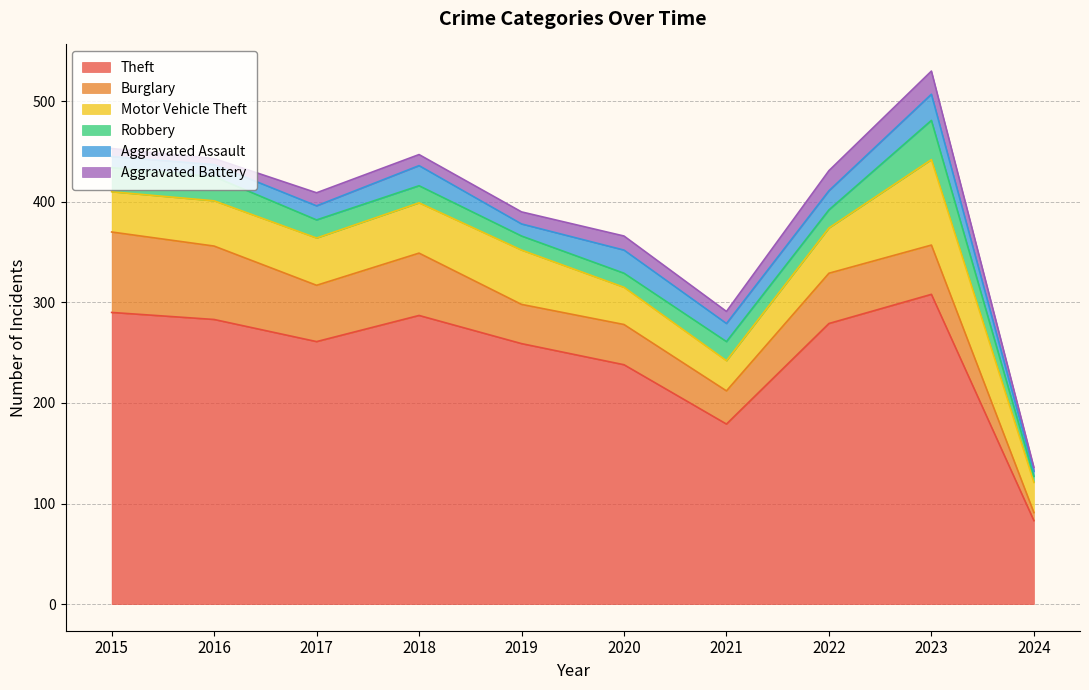

At which category does the chart reach its peak across all series?

2023